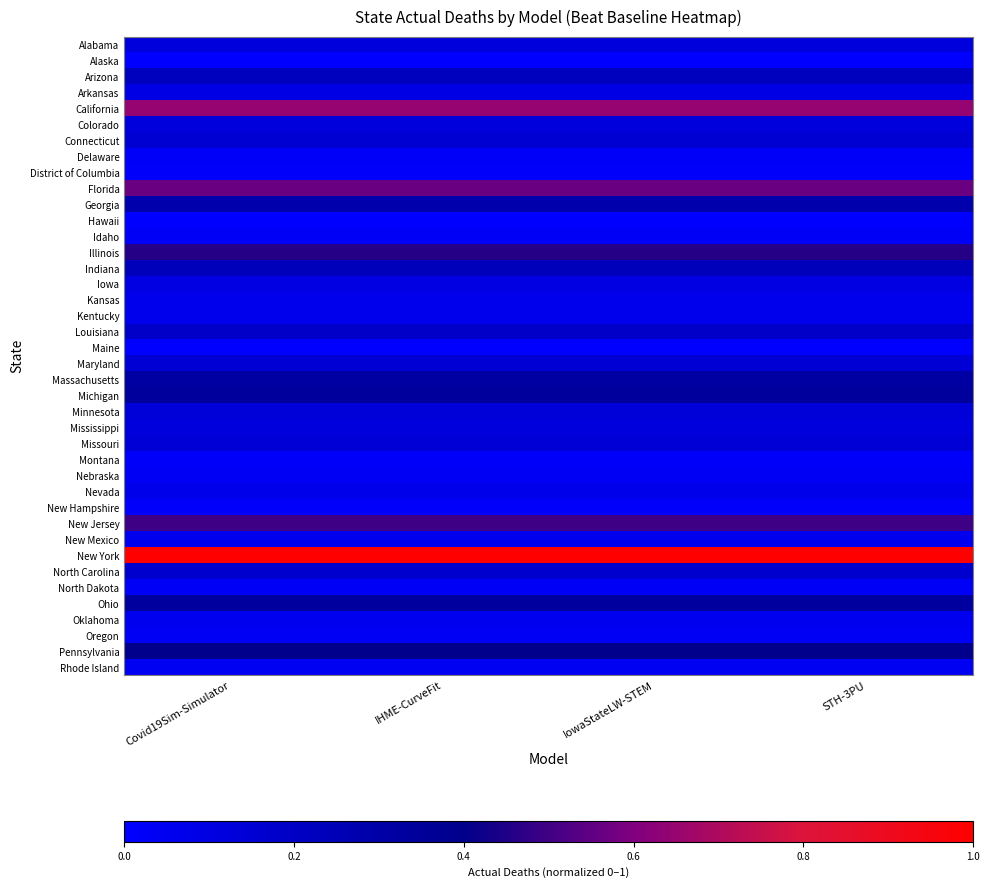

How many series are shown in this chart?

40